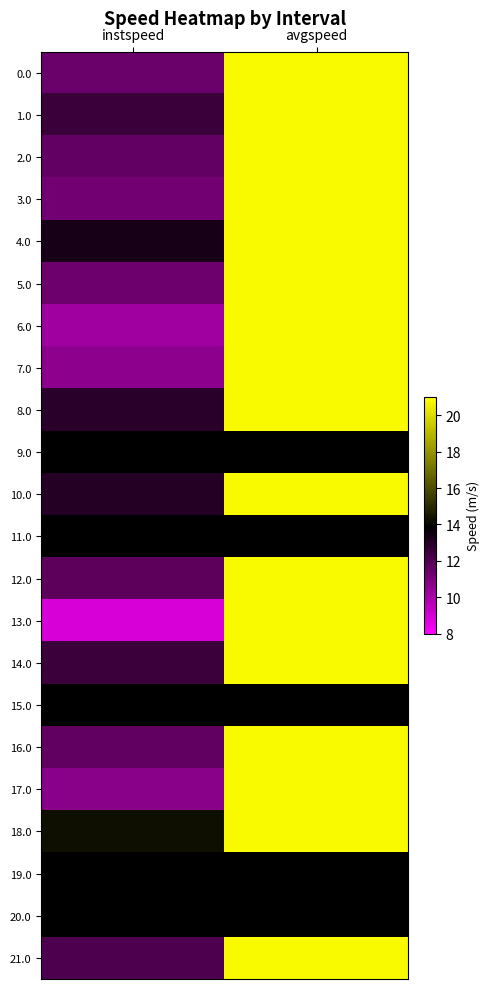

What is the maximum value shown in the chart?

20.8